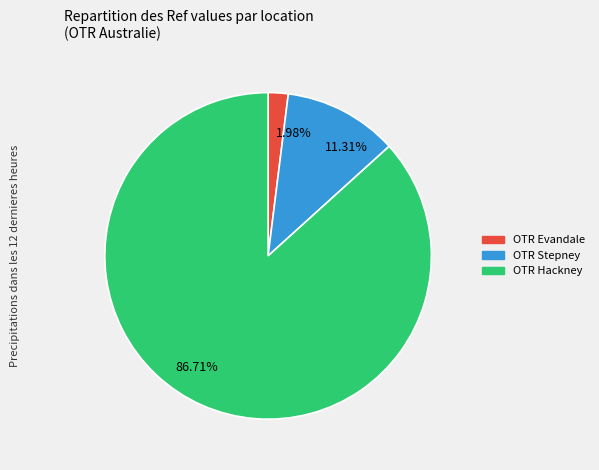

Is it true that OTR Stepney is 11% of the pie?

True